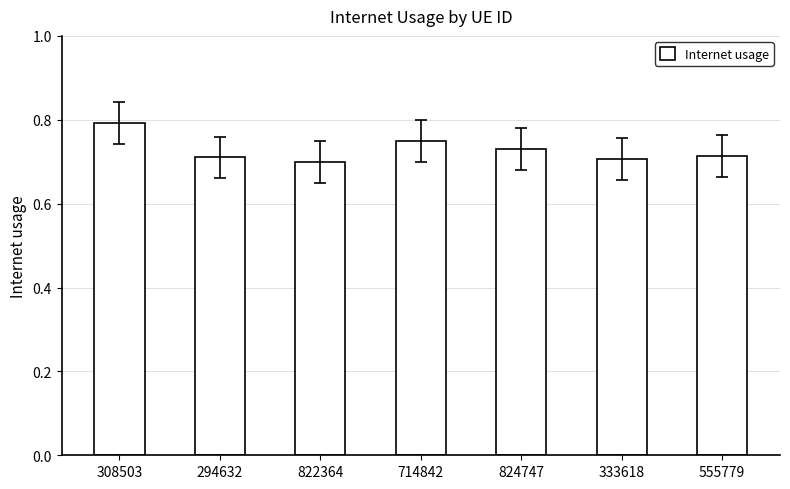

The chart shows a value of 0.8 at 714842. True or false?

True